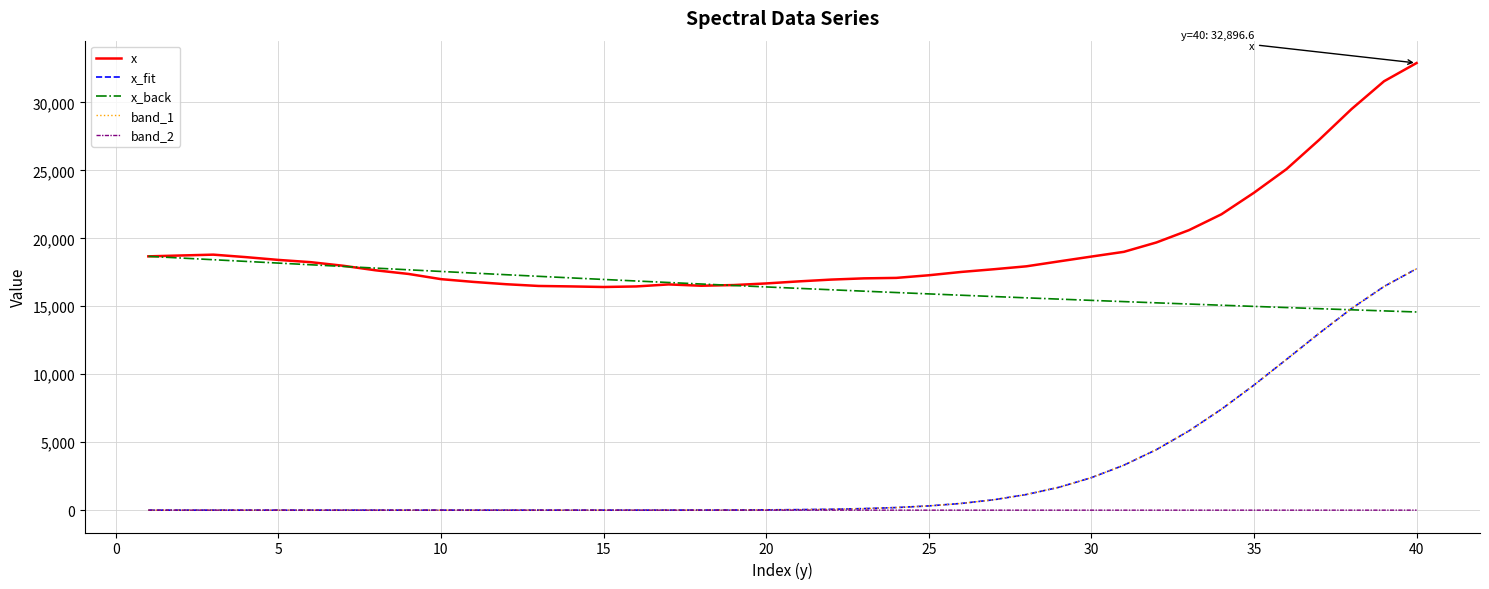

True or false: x and x_fit intersect in this chart.

False